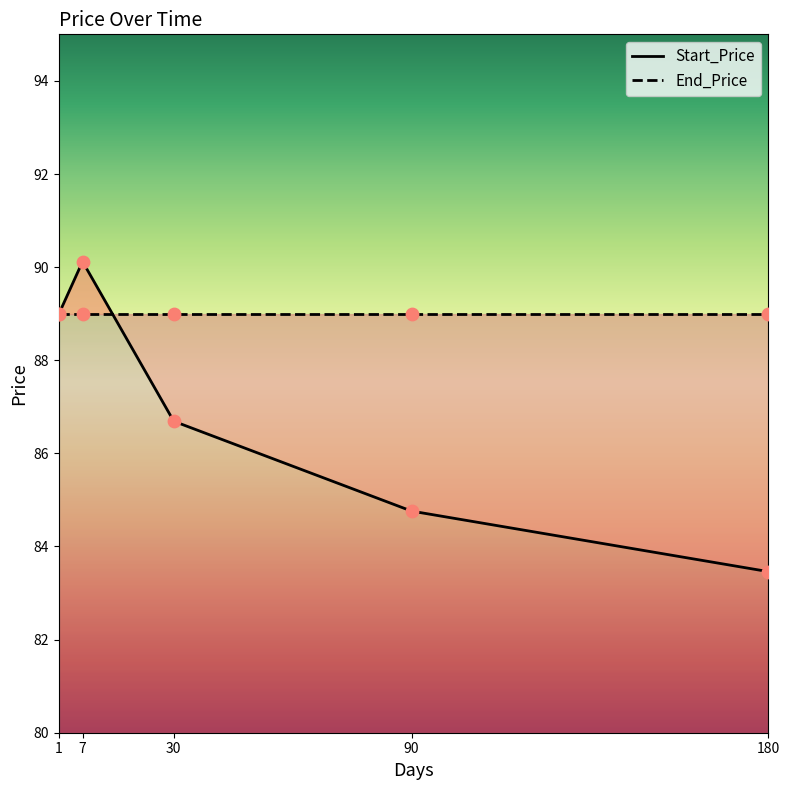

What are all the series names shown in the legend?

Start_Price, End_Price